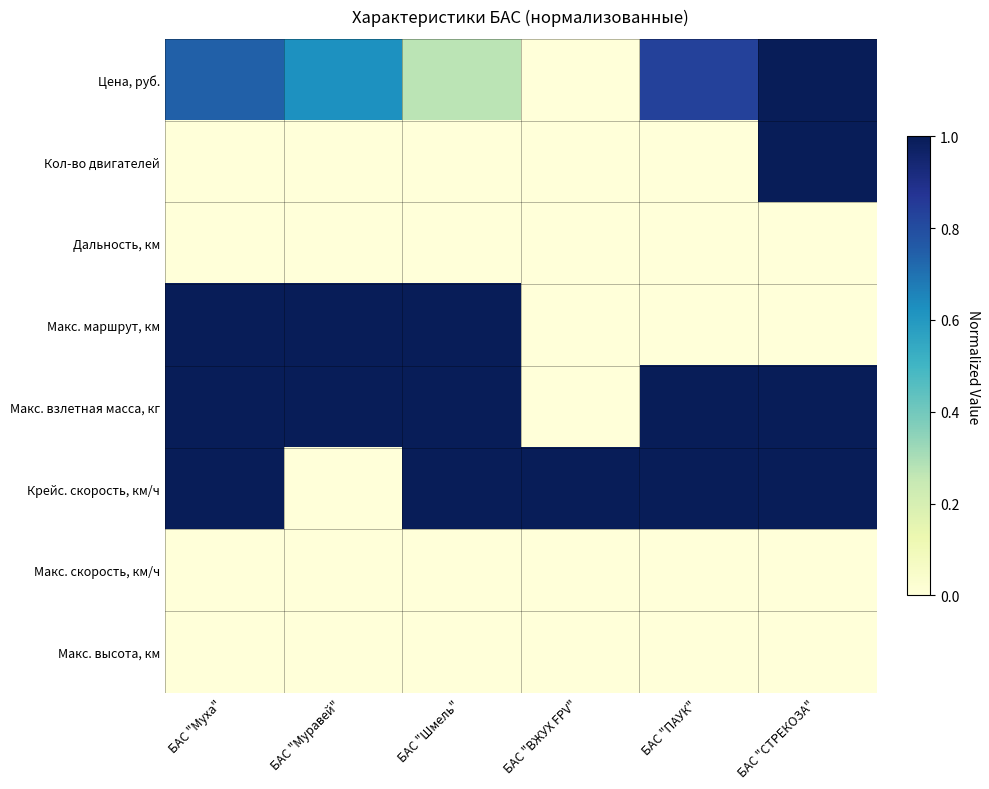

At which category is the sum across all series the highest?

БАС "СТРЕКОЗА"